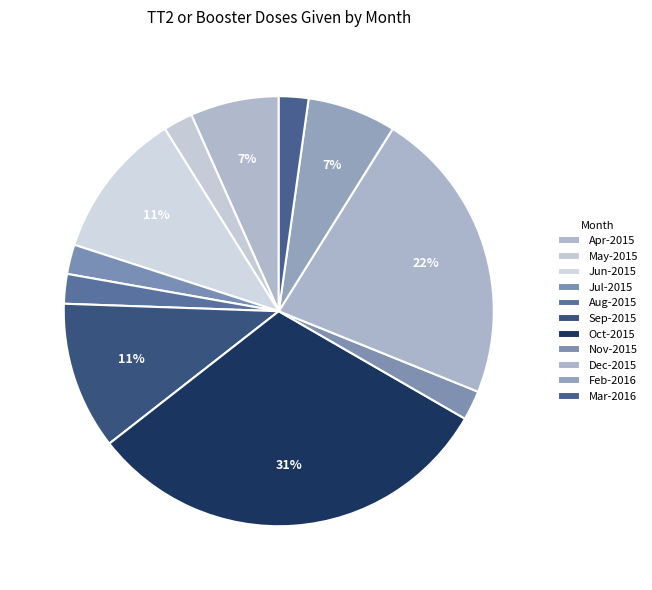

How many segments does this pie chart have?

11